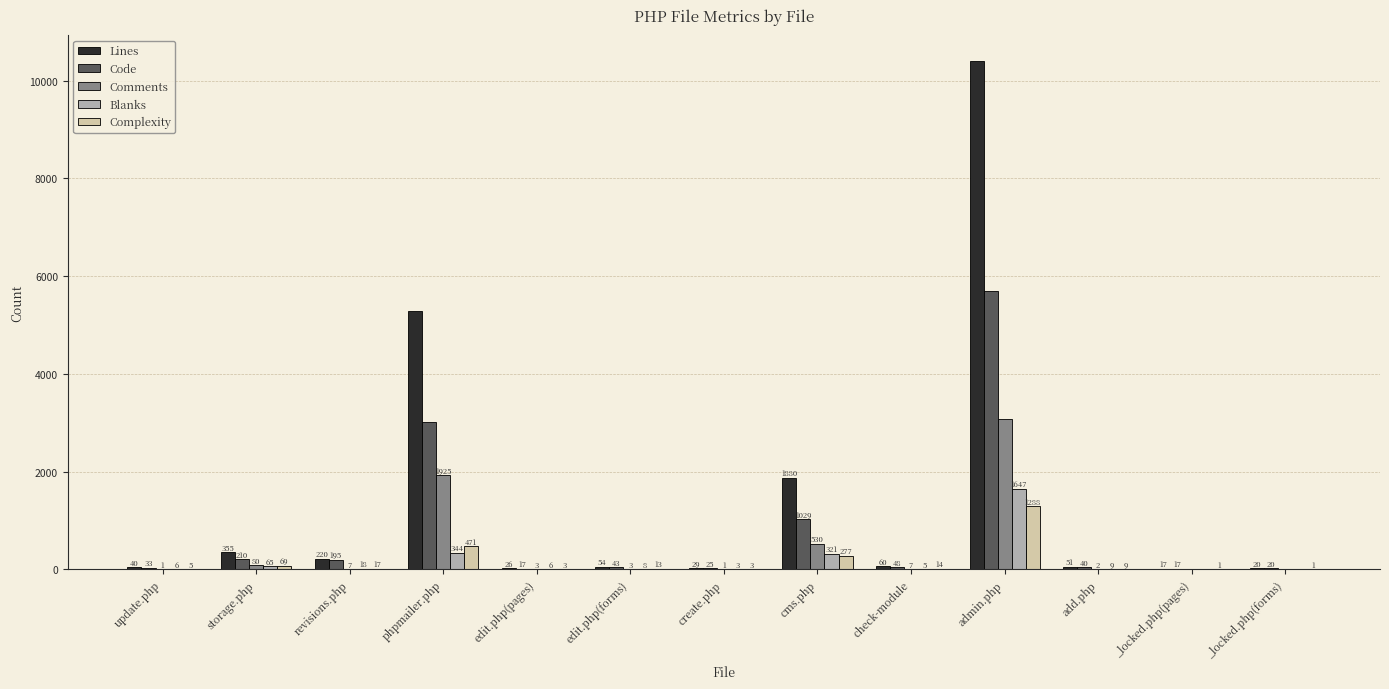

Reading left to right, list all the values displayed in this chart.

Lines: update.php=40	storage.php=355	revisions.php=220	phpmailer.php=5289	edit.php(pages)=26	edit.php(forms)=54	create.php=29	cms.php=1880	check-module=60	admin.php=10406	add.php=51	_locked.php(pages)=17	_locked.php(forms)=20
Code: update.php=33	storage.php=210	revisions.php=195	phpmailer.php=3020	edit.php(pages)=17	edit.php(forms)=43	create.php=25	cms.php=1029	check-module=48	admin.php=5687	add.php=40	_locked.php(pages)=17	_locked.php(forms)=20
Comments: update.php=1	storage.php=80	revisions.php=7	phpmailer.php=1925	edit.php(pages)=3	edit.php(forms)=3	create.php=1	cms.php=530	check-module=7	admin.php=3072	add.php=2	_locked.php(pages)=0	_locked.php(forms)=0
Blanks: update.php=6	storage.php=65	revisions.php=18	phpmailer.php=344	edit.php(pages)=6	edit.php(forms)=8	create.php=3	cms.php=321	check-module=5	admin.php=1647	add.php=9	_locked.php(pages)=0	_locked.php(forms)=0
Complexity: update.php=5	storage.php=69	revisions.php=17	phpmailer.php=471	edit.php(pages)=3	edit.php(forms)=13	create.php=3	cms.php=277	check-module=14	admin.php=1288	add.php=9	_locked.php(pages)=1	_locked.php(forms)=1